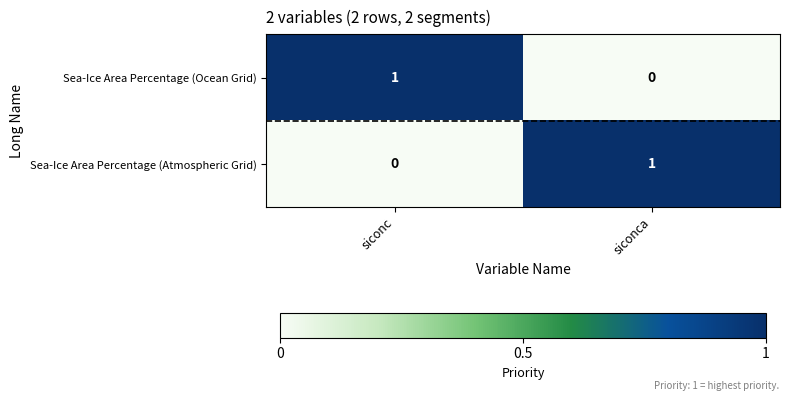

At how many categories does at least one series exceed 0?

2